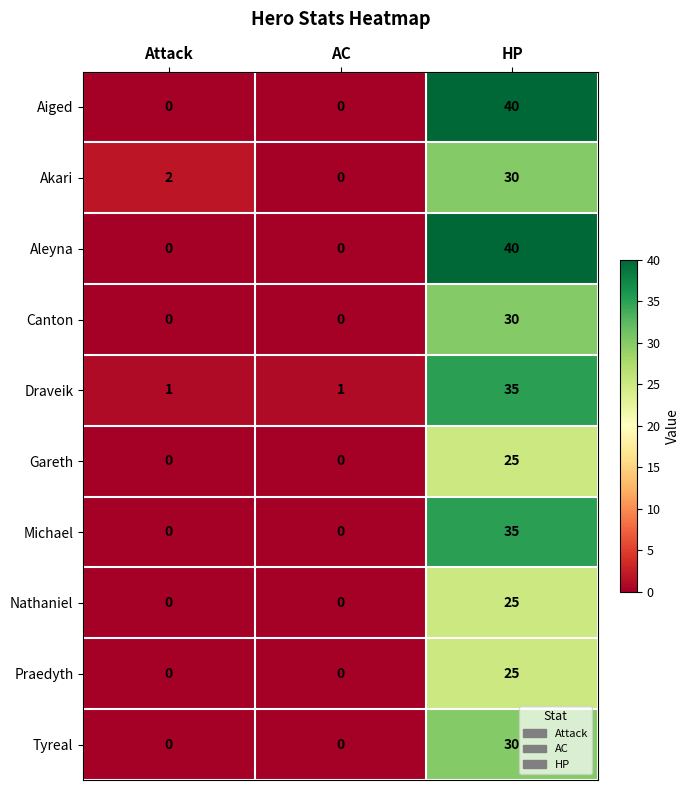

Is the value of Aleyna at Attack greater than the value of Praedyth at HP?

No